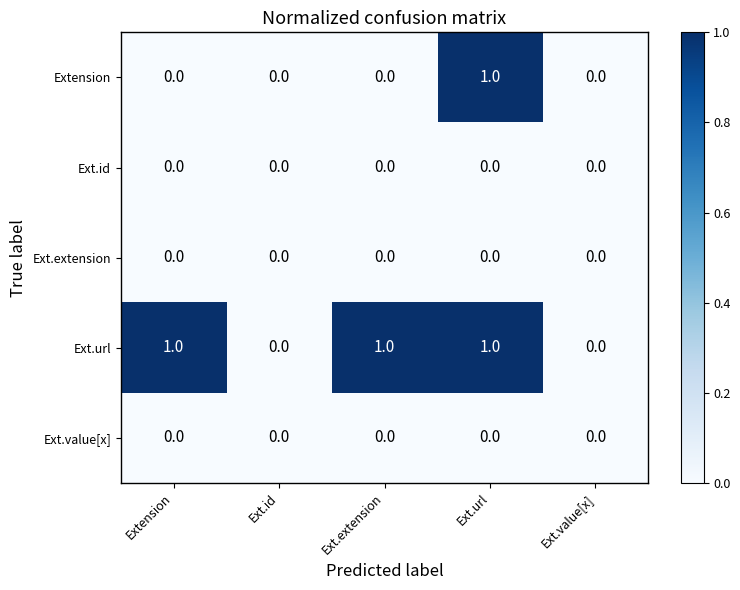

The value of Ext.id at Ext.id is 0. True or false?

True